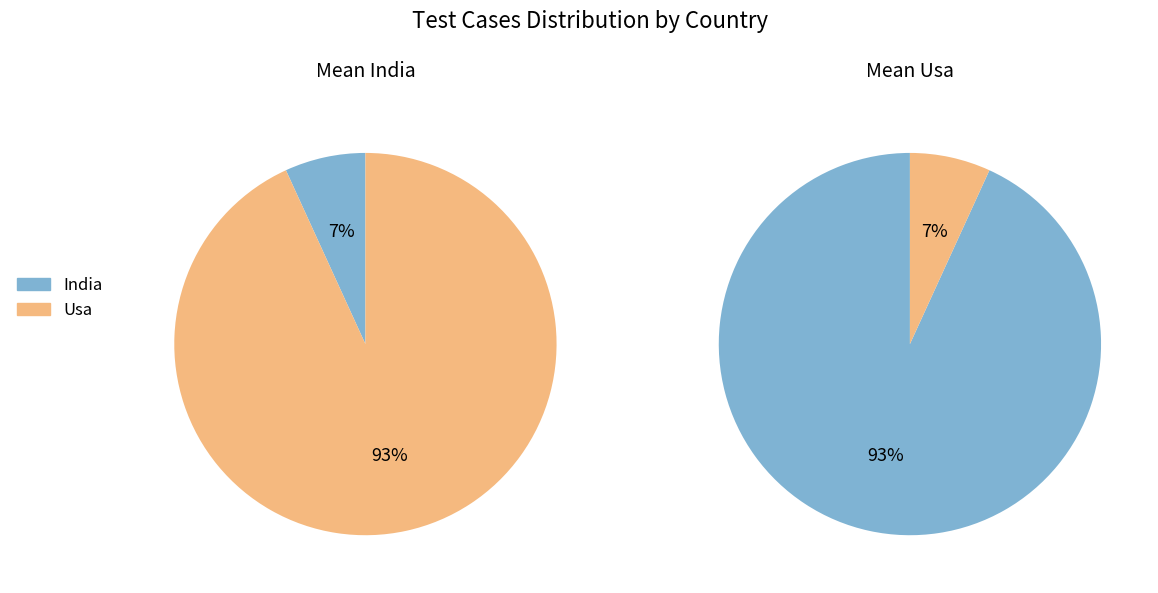

To the nearest percent, what percentage of the pie is Usa?

93%